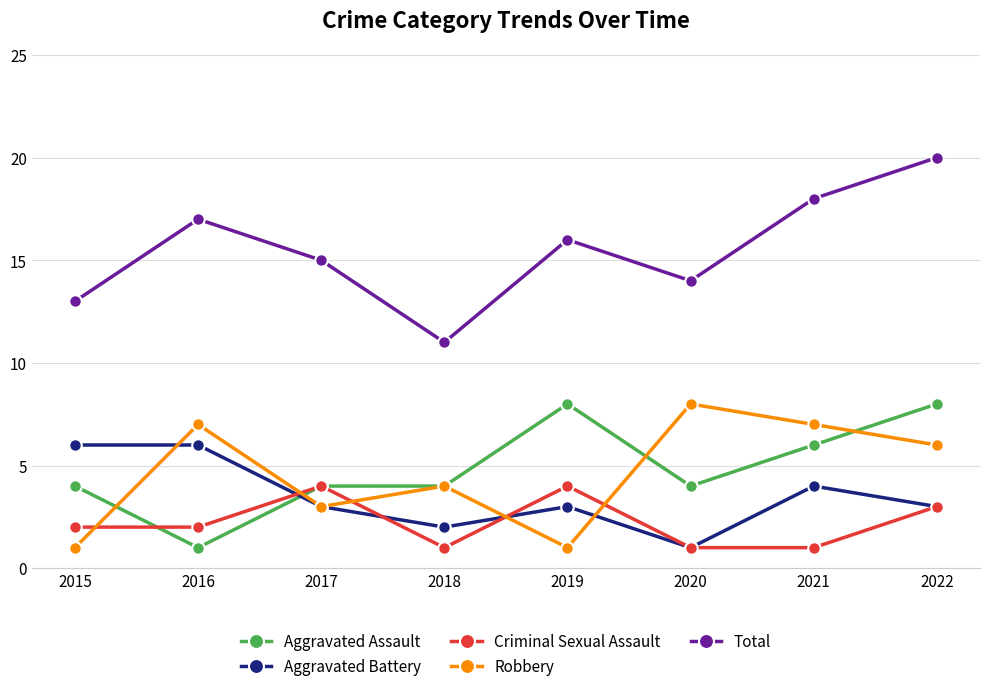

How many series are shown in this chart?

5